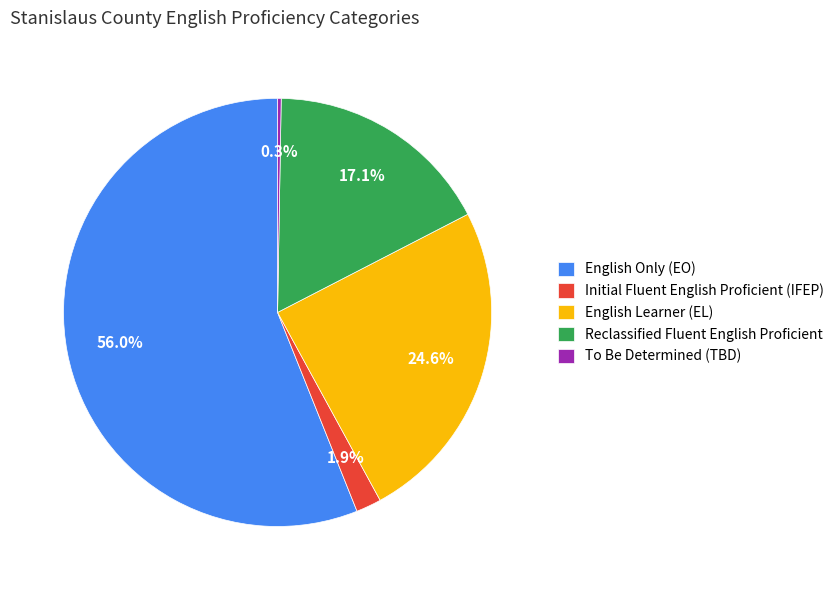

What is the largest slice in the pie chart?

English Only (EO)